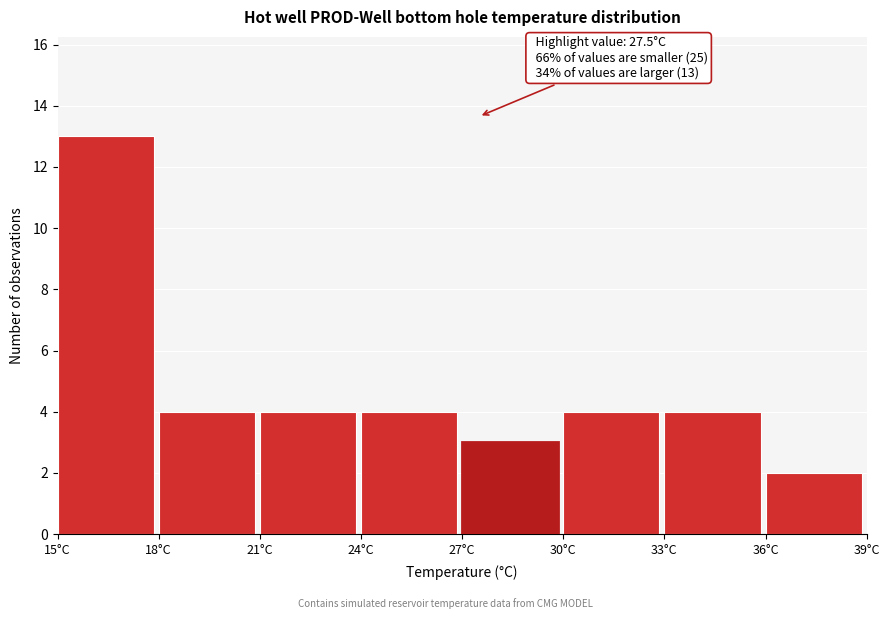

Which range on the x-axis has the tallest bar?

15 to 18